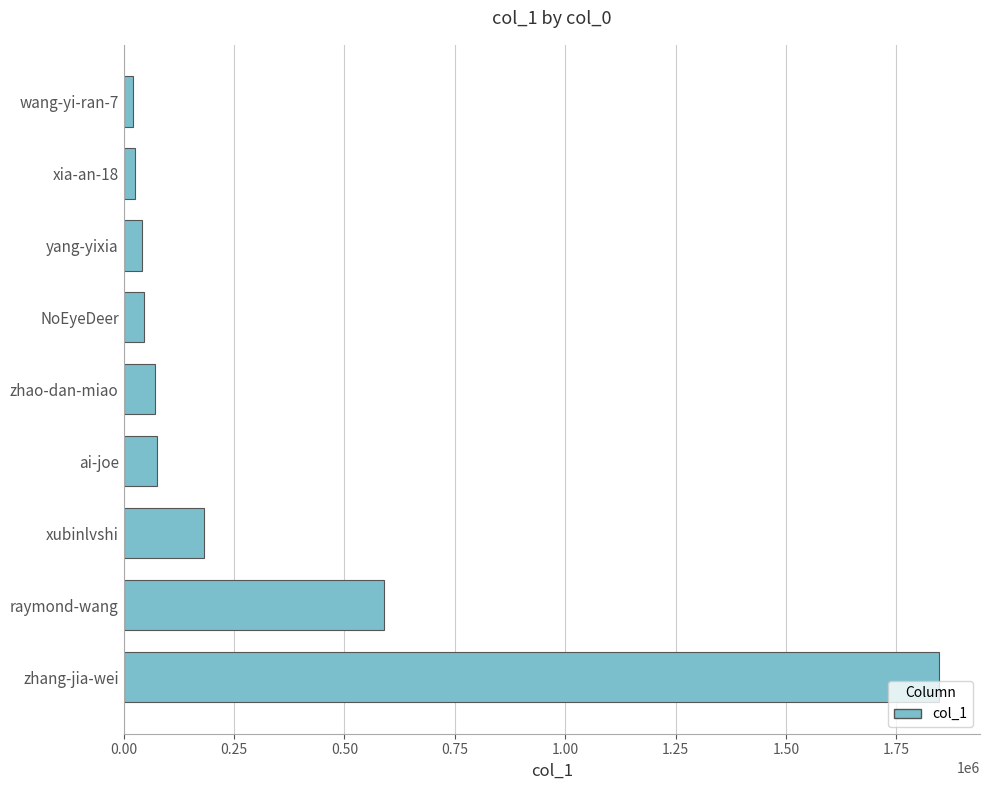

At which label is the value closest to 934029?

raymond-wang